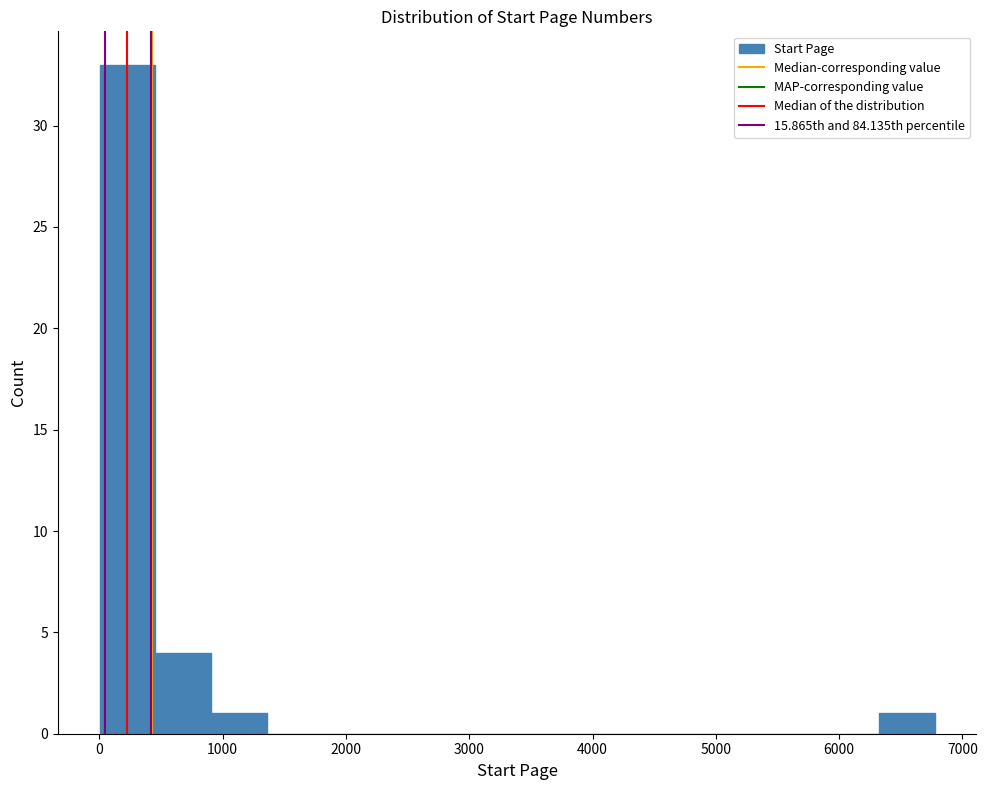

What is the height of the bar covering 900 to 1400 on the x-axis? Neither the bar edges nor the heights are printed on the chart, so give them approximately, as read against the axes.

1